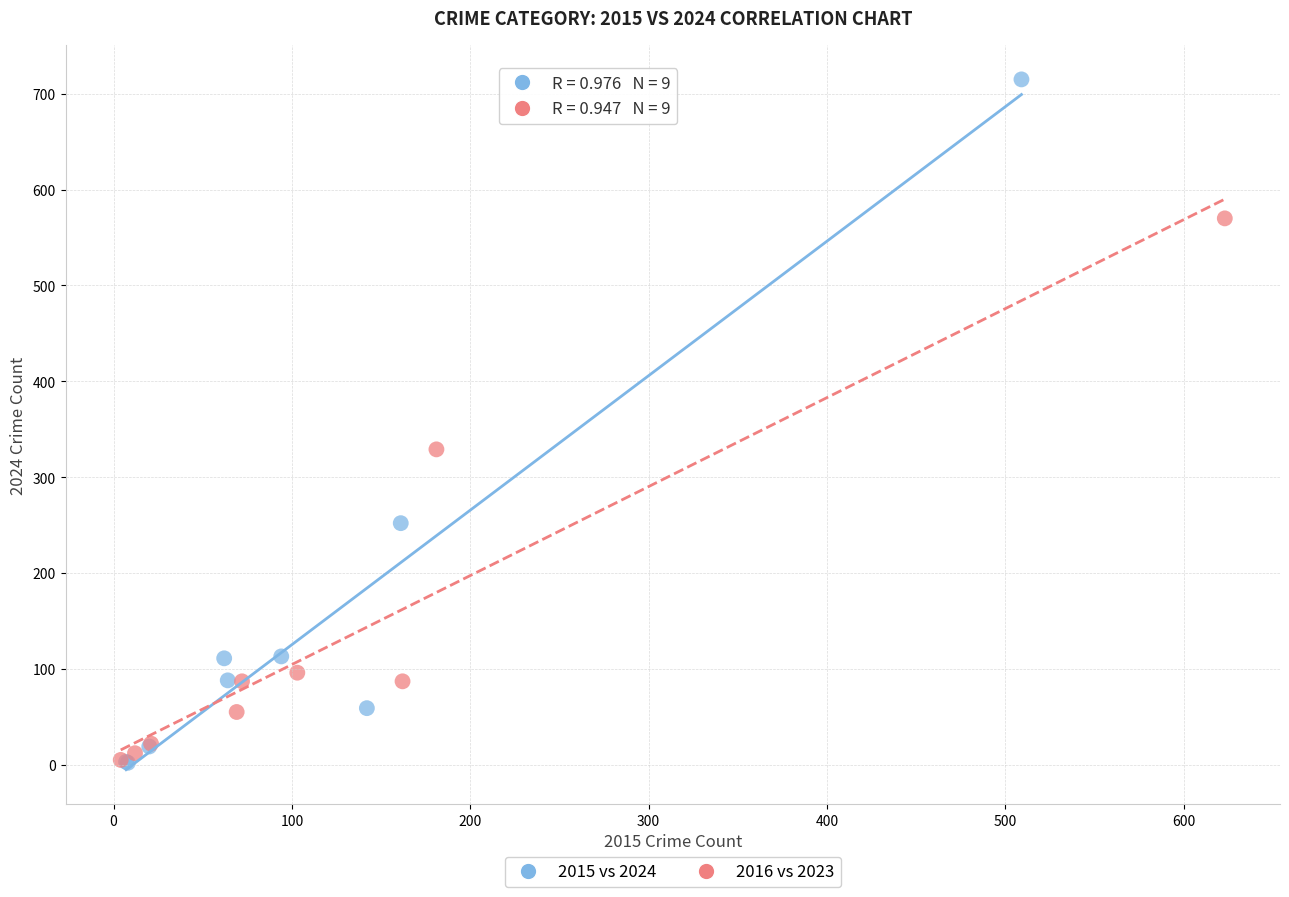

What are all the series names shown in the legend?

2015 vs 2024, 2016 vs 2023